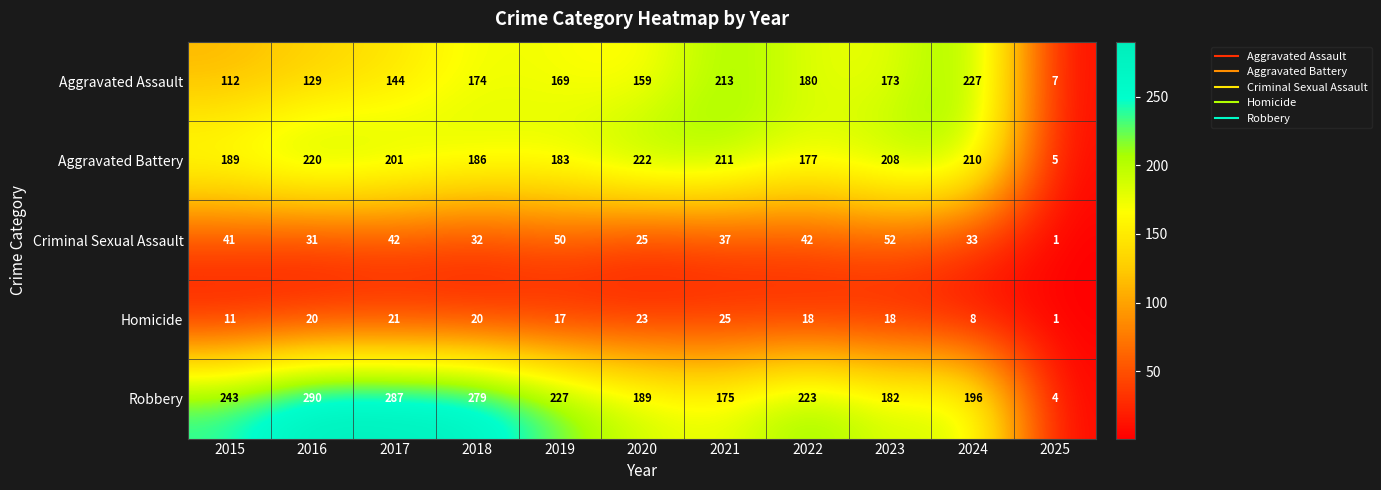

What is the sum of the Aggravated Battery values at 2021 and 2024?

421